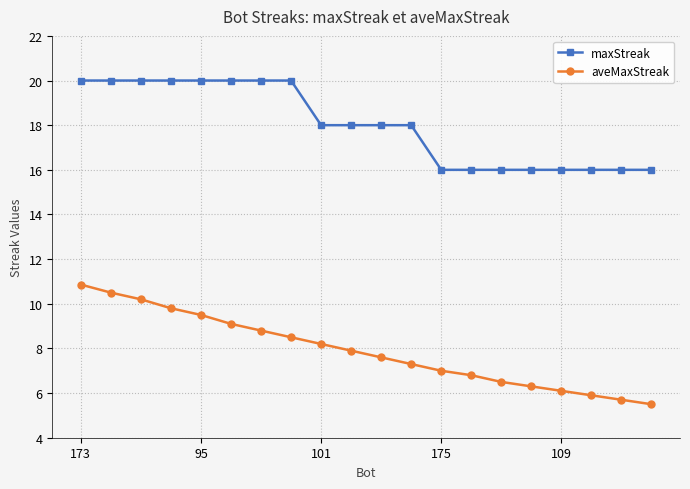

What is the lowest value of the aveMaxStreak series?

5.5